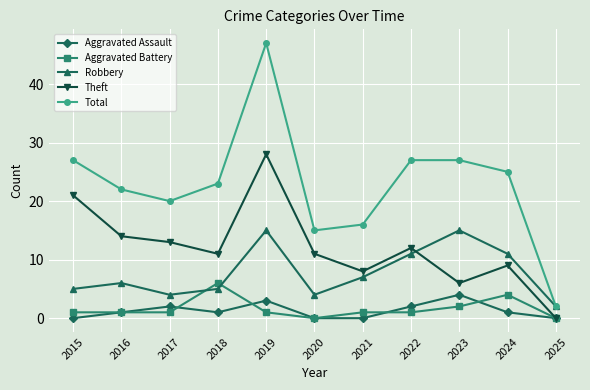

Where is Robbery nearest to the value 8?

2021